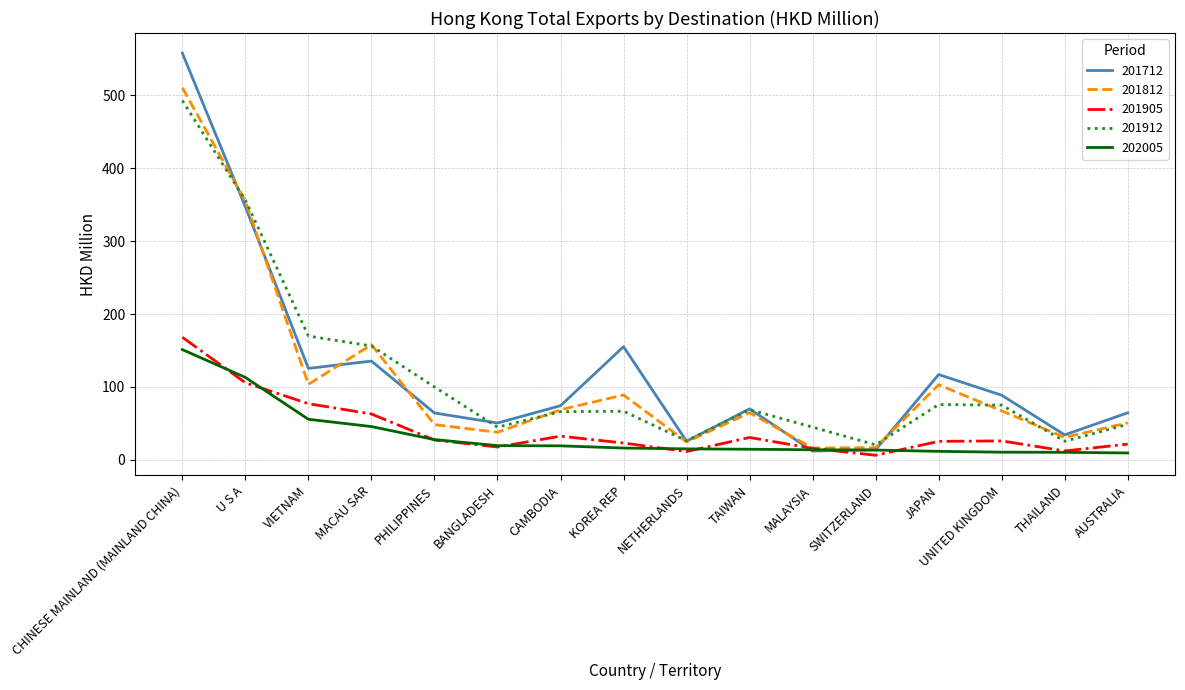

What is the spread (max minus min) of values at CHINESE MAINLAND (MAINLAND CHINA)?

406.4